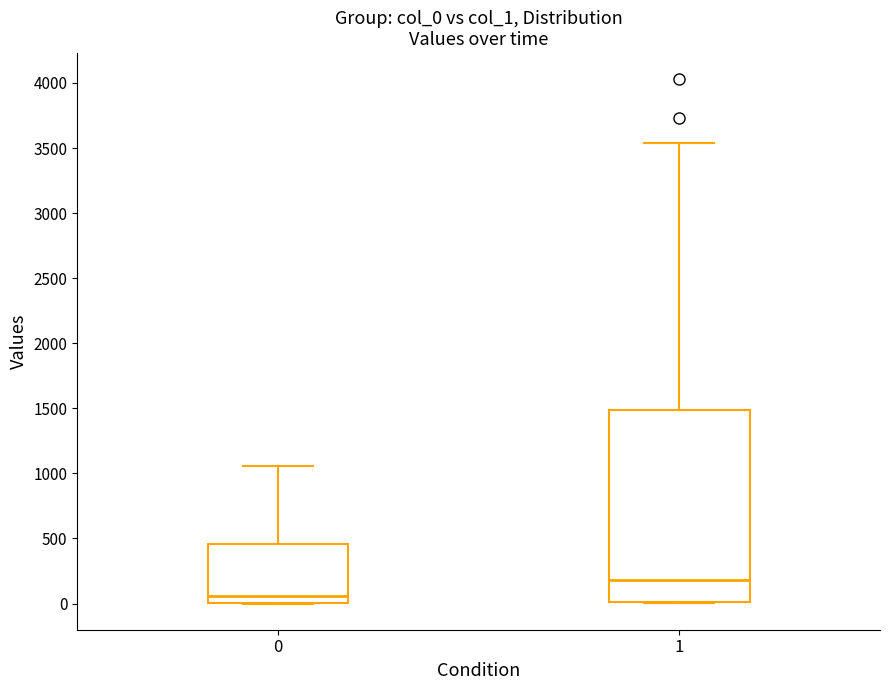

Which box's median line is the highest?

1